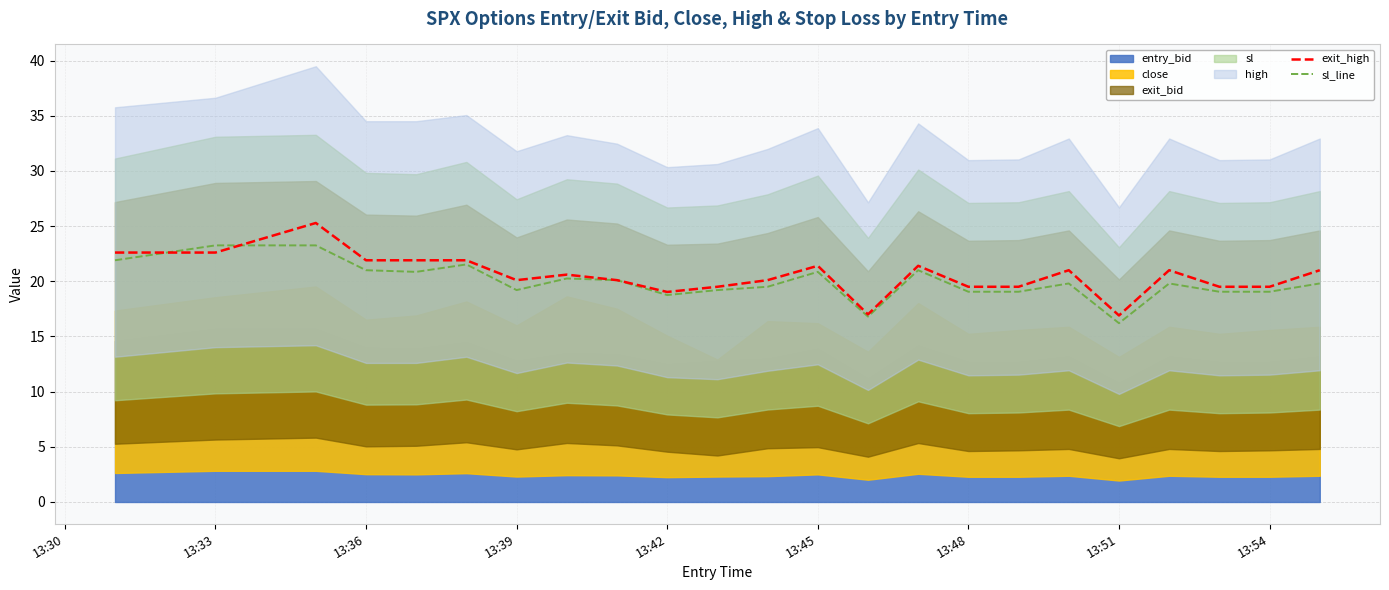

The exit_high series shows 35.1 at 13:39. True or false?

False